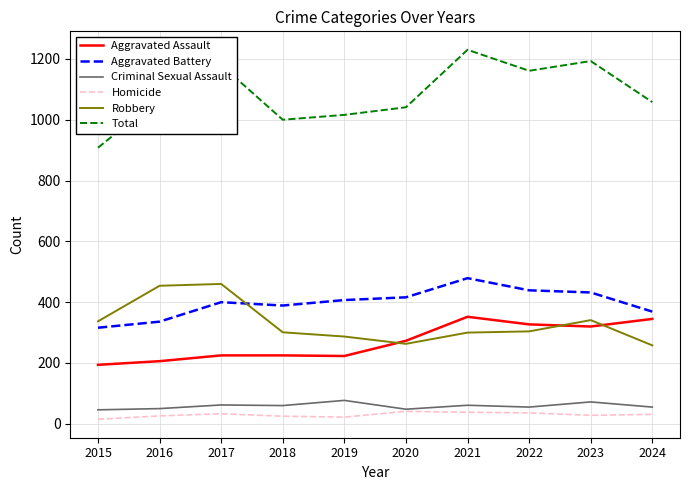

What value does the Criminal Sexual Assault series have at 2016?

50